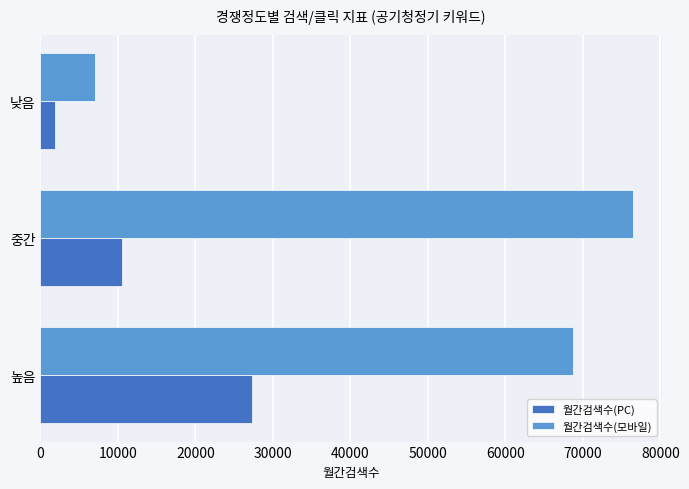

Is it true that 월간검색수(모바일) equals 113149 at 높음?

False